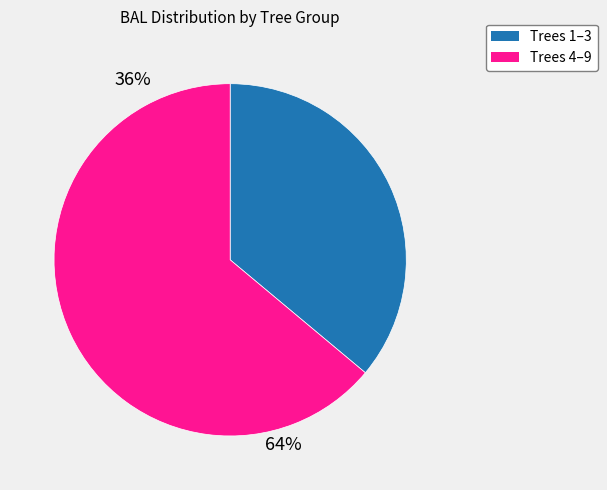

Is there a majority slice in this chart?

Yes